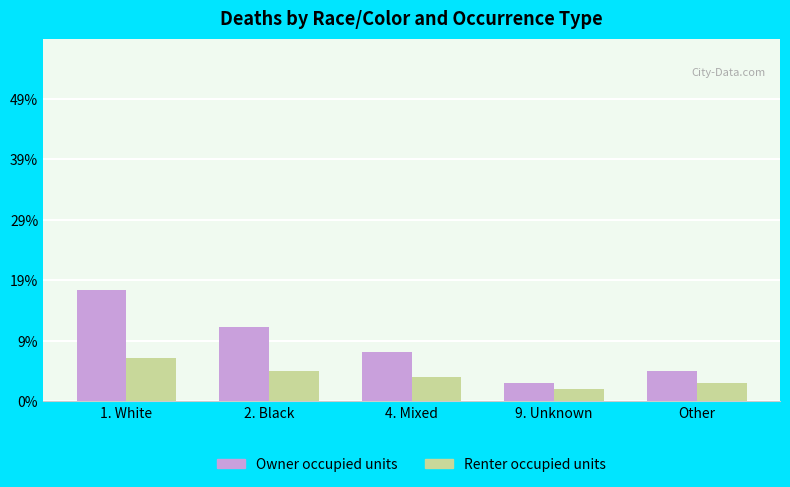

What are all the series names shown in the legend?

Owner occupied units, Renter occupied units